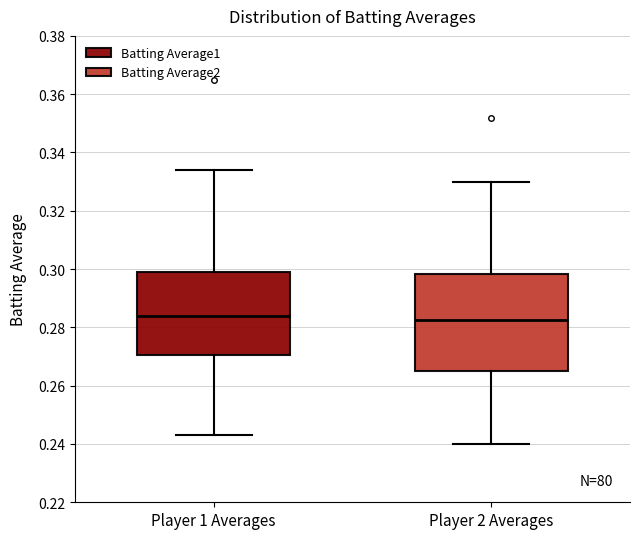

Where is the lower edge of the box for Player 1 Averages on the y-axis? The values are not printed on the chart, so give them approximately, as read against the axis.

0.270